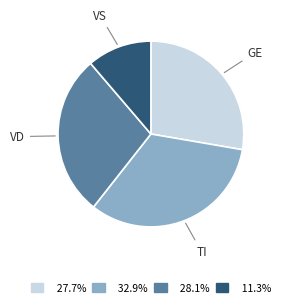

Does any single category account for the majority?

No